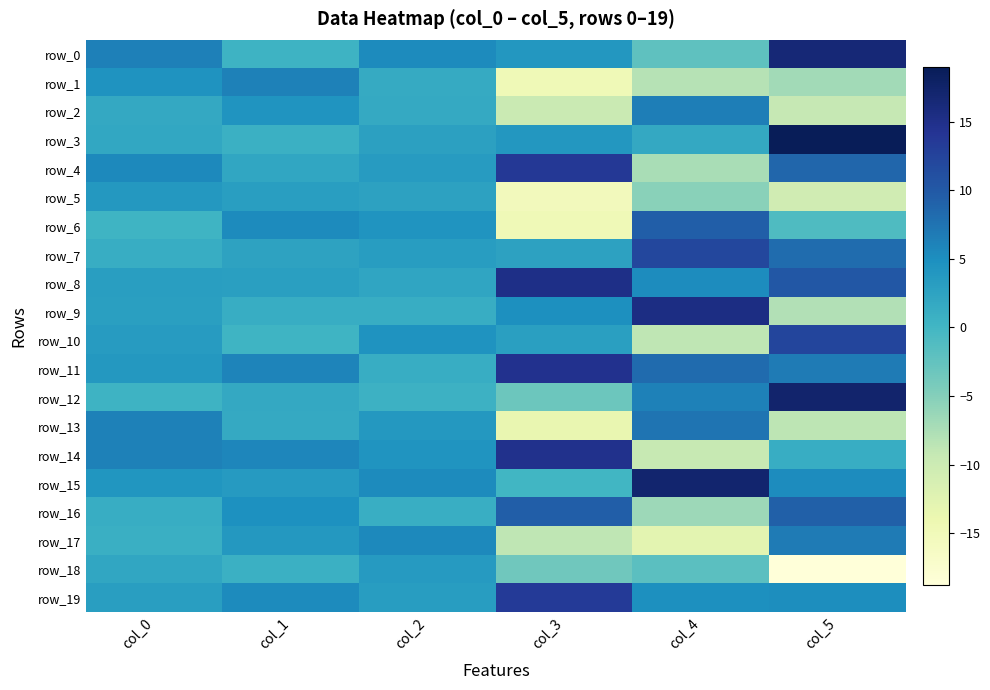

Between col_1 and col_2, which series saw the biggest shift?

row_0